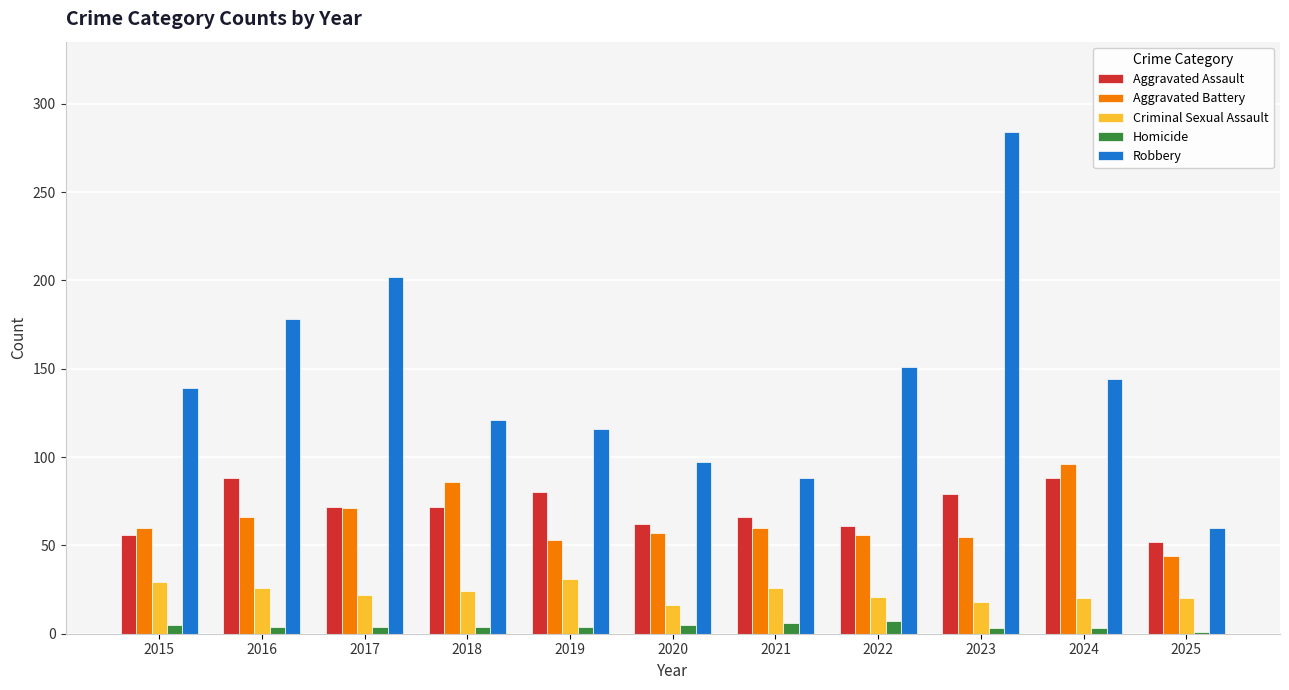

Is the value of Robbery at 2024 greater than the value of Aggravated Assault at 2020?

Yes